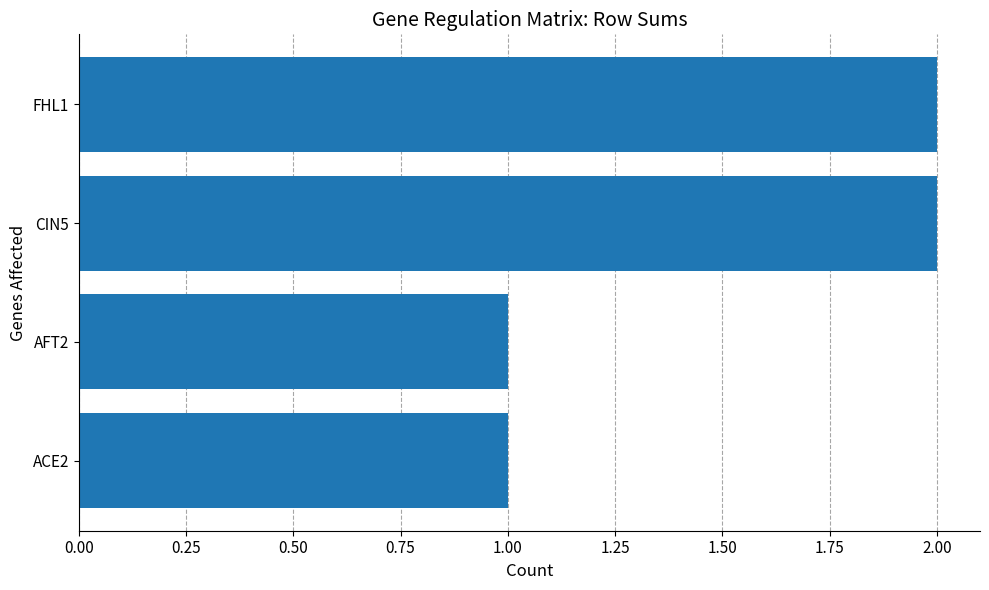

Are the bars grouped side by side (vs. stacked)?

No